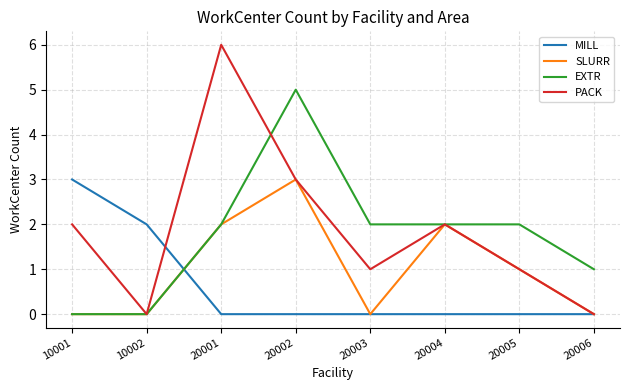

What is the difference between the maximum and minimum values in the SLURR series?

3